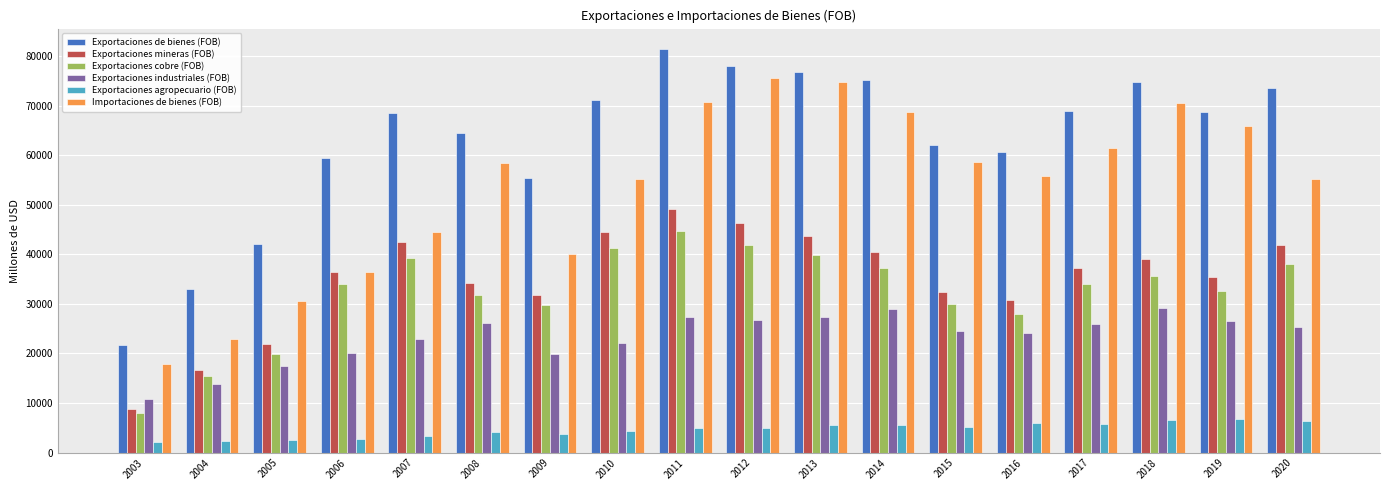

Where does the Exportaciones mineras (FOB) series first go above 37139?

2007